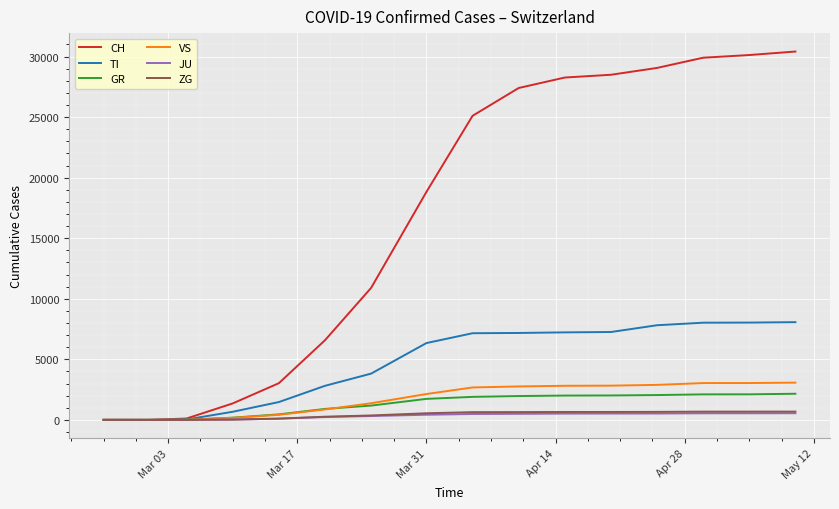

What is the greatest value displayed?

30415